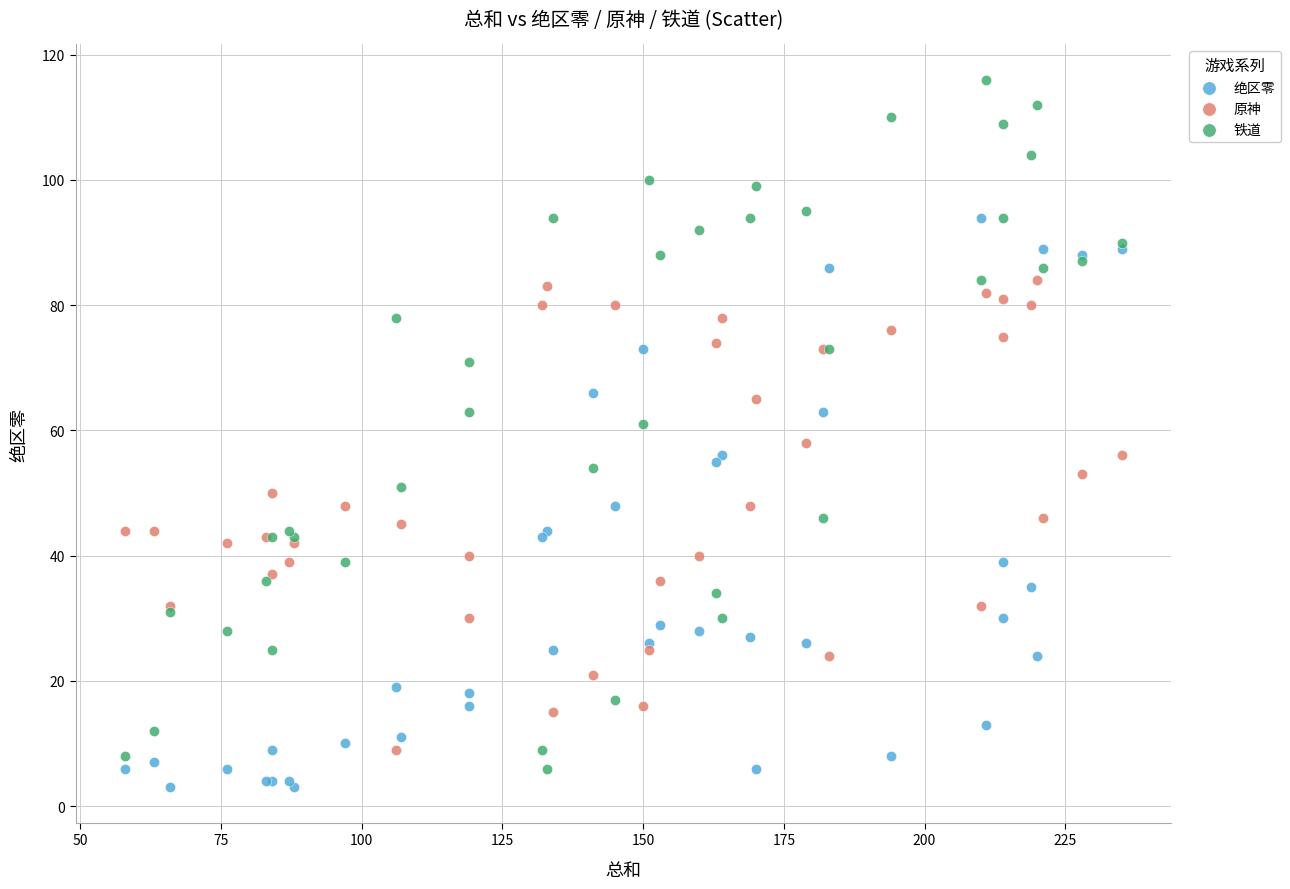

Which series has the widest spread of Y values?

铁道